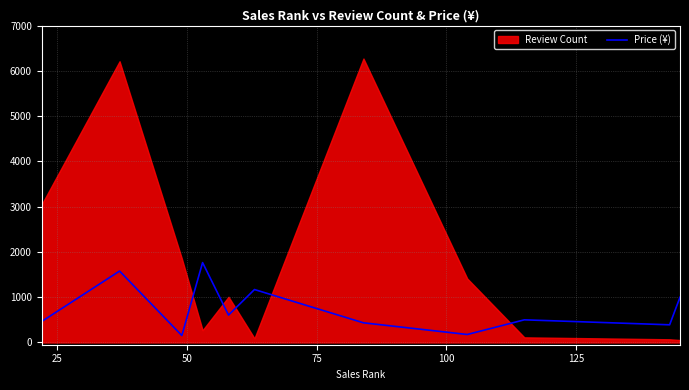

What is the highest value of the Price (¥) series?

1764